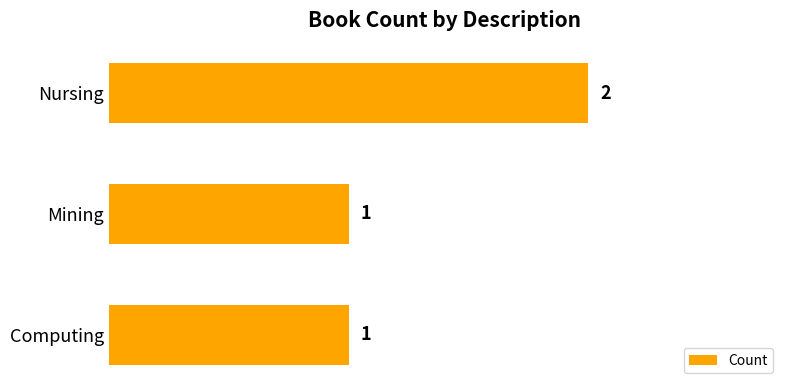

How many data points are above 1?

1